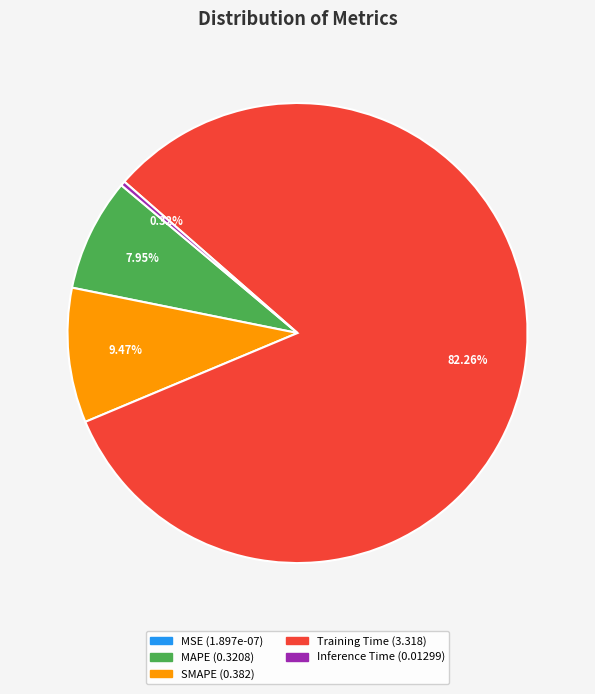

To the nearest percent, what is the average slice percentage?

20%